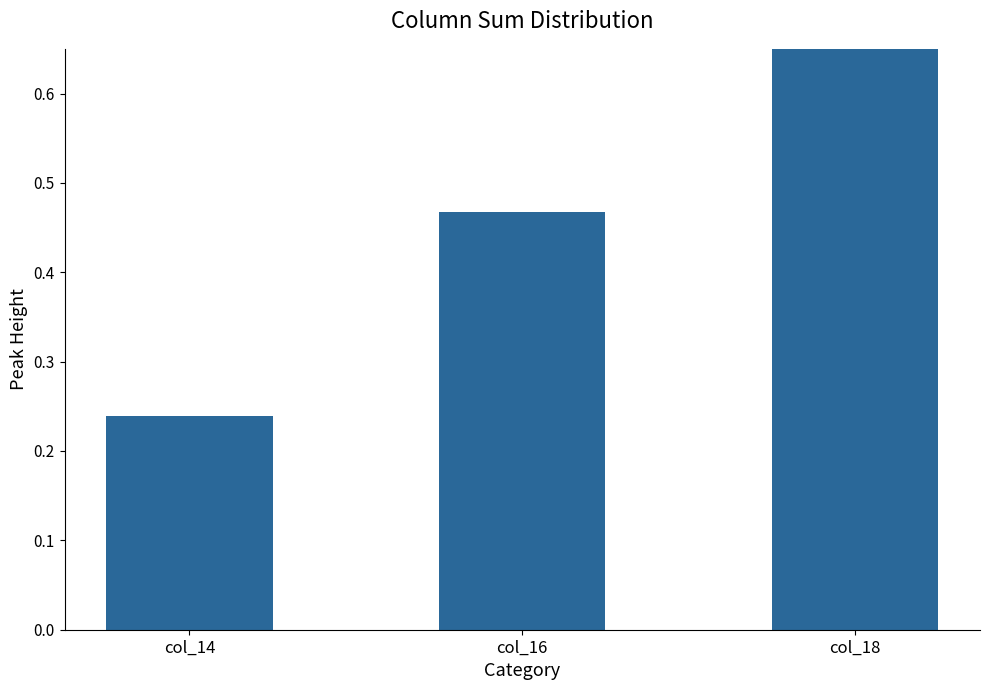

Rank the categories by value from highest to lowest.

col_18, col_16, col_14